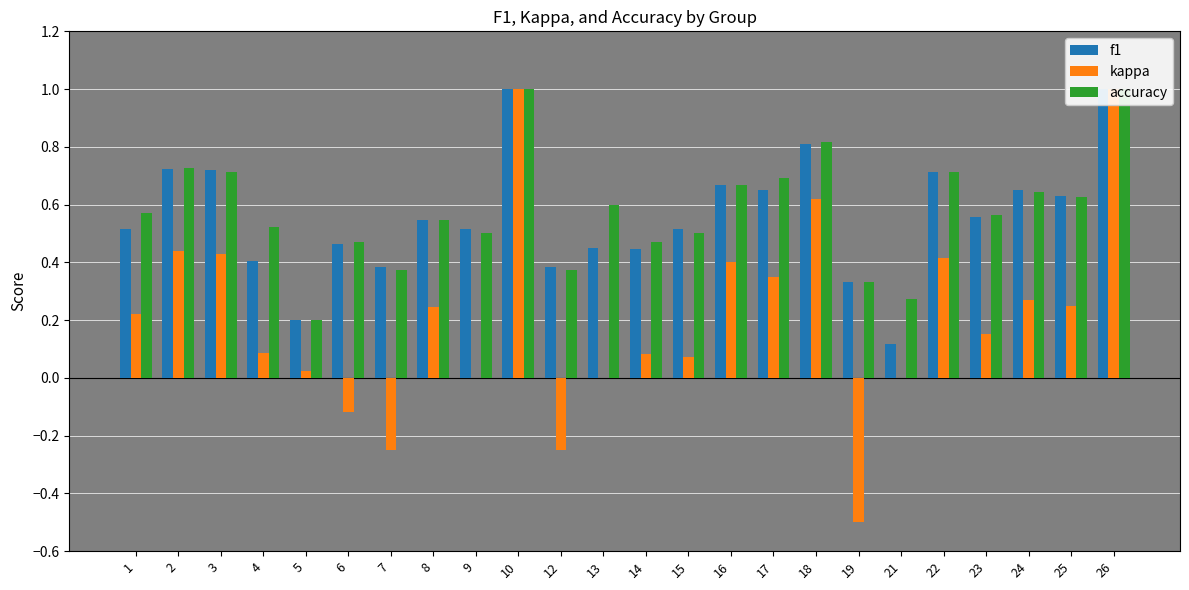

What is the spread (max minus min) of values at 8?

0.3